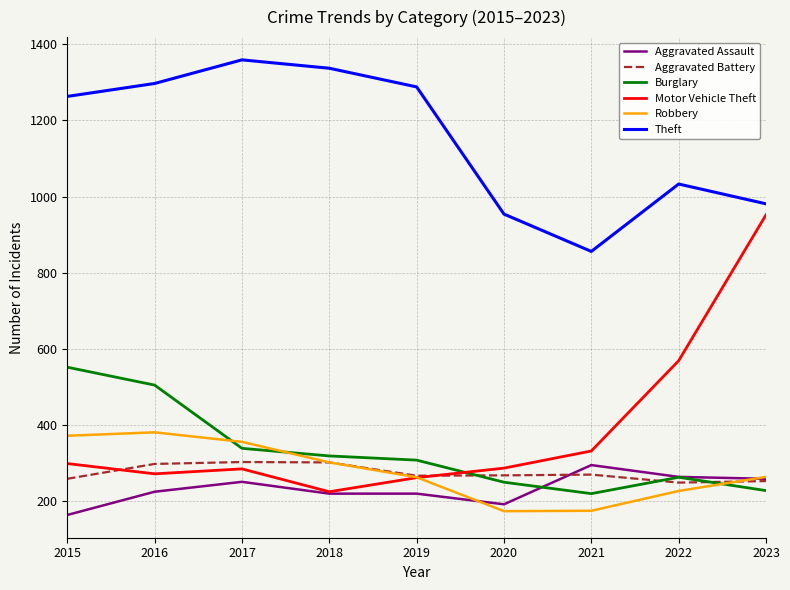

Which category has the highest value in the Burglary series?

2015